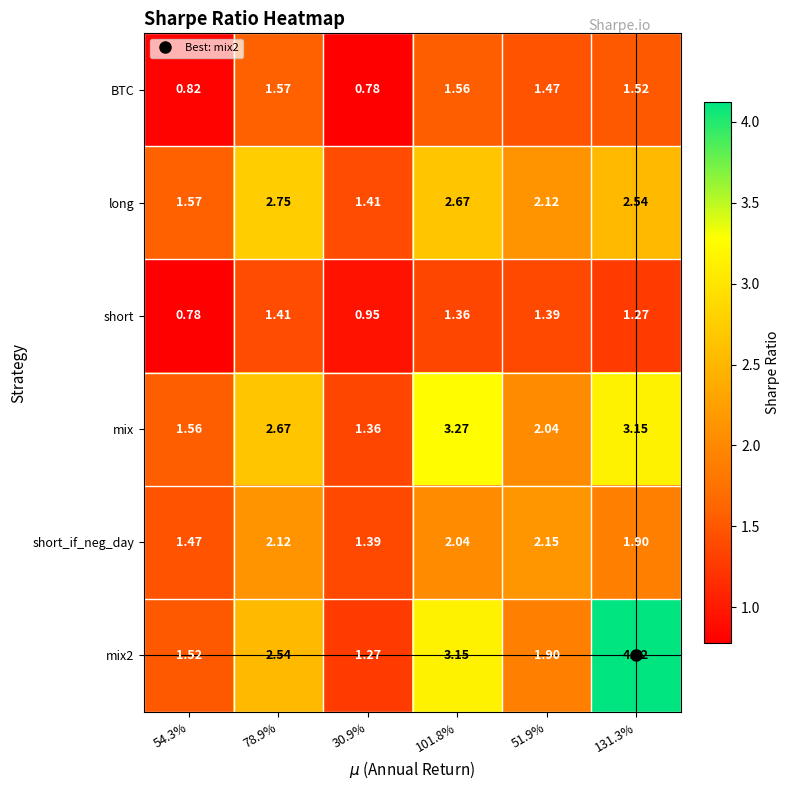

Which series has the widest spread of values?

mix2